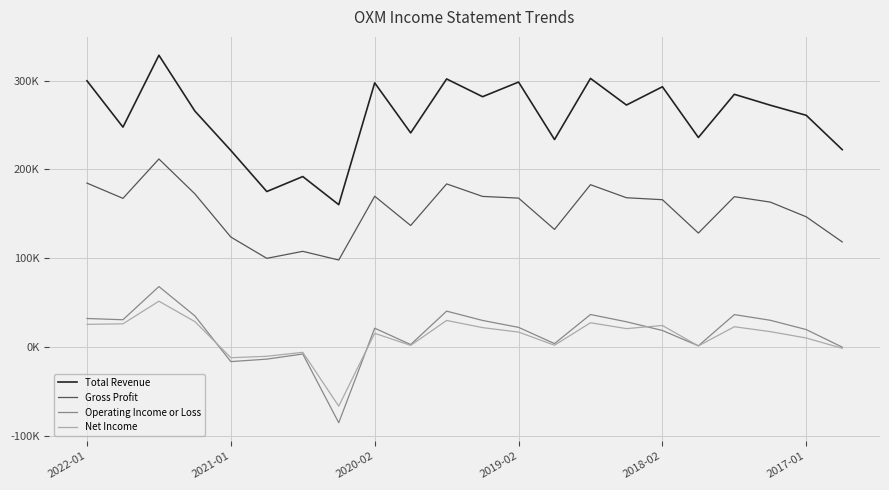

Count the number of categories in the chart.

22